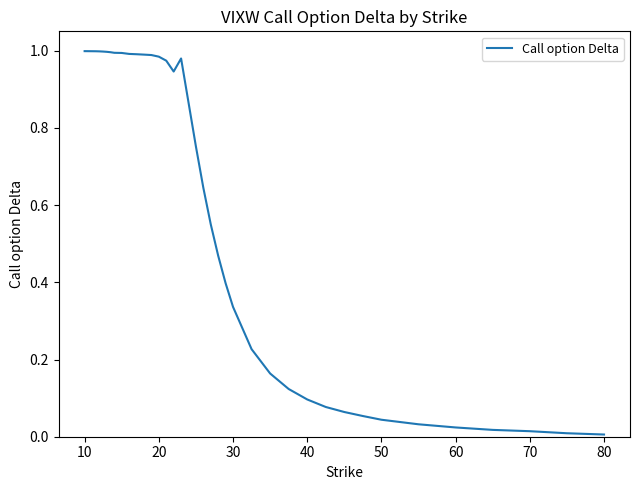

Does the chart display data point markers on the line(s)?

No